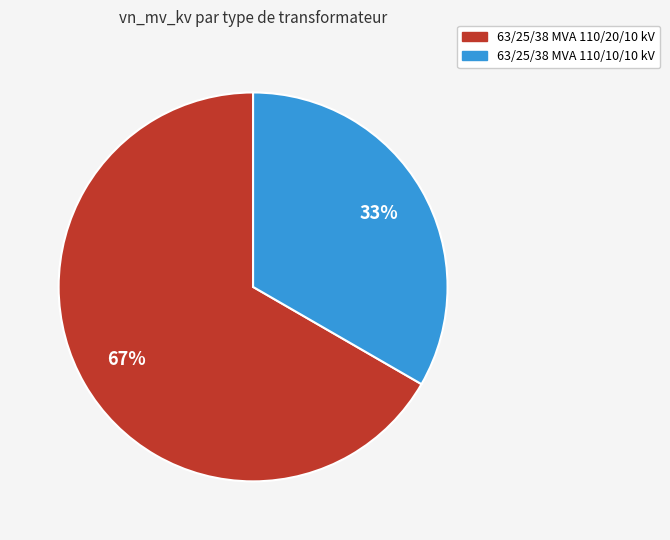

Is it true that 63/25/38 MVA 110/10/10 kV is 19% of the pie?

False